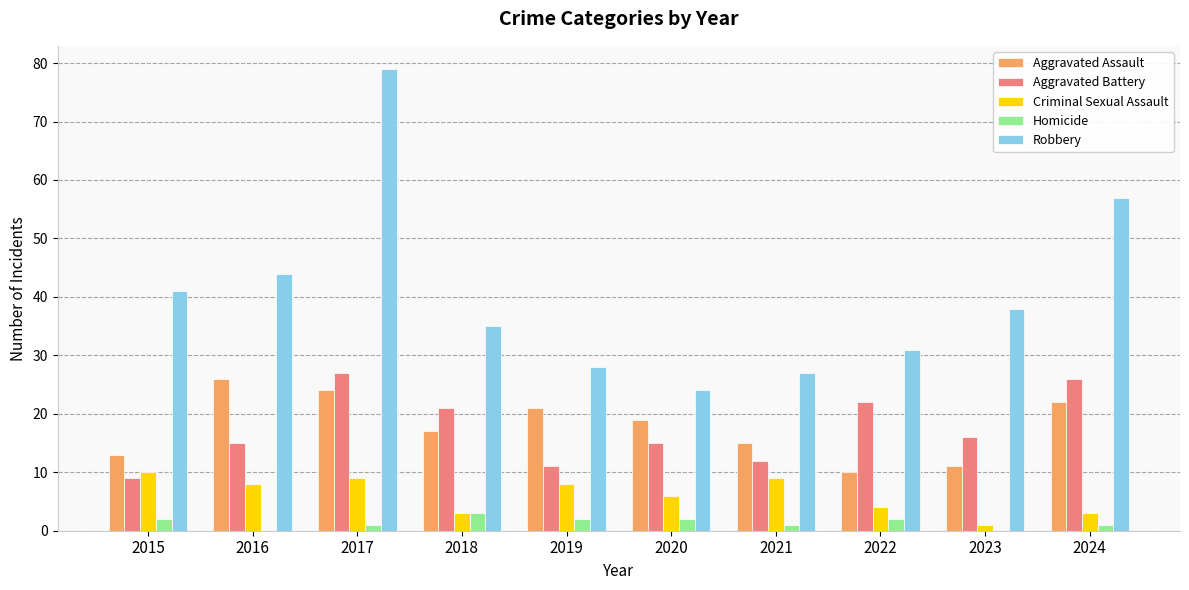

What is the average value of the Aggravated Assault series?

18